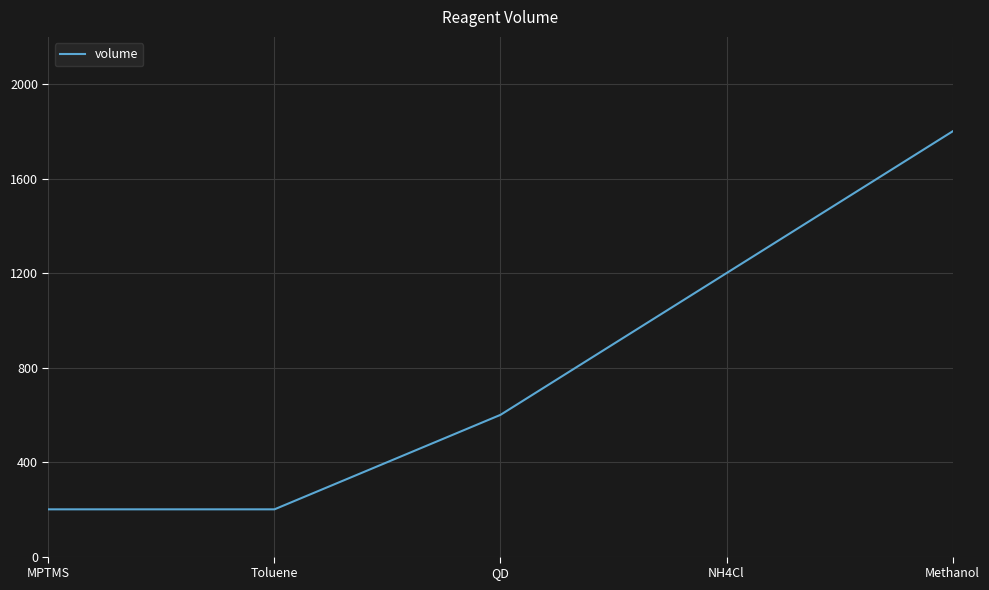

True or false: the data has more than 2 interior local peaks.

False